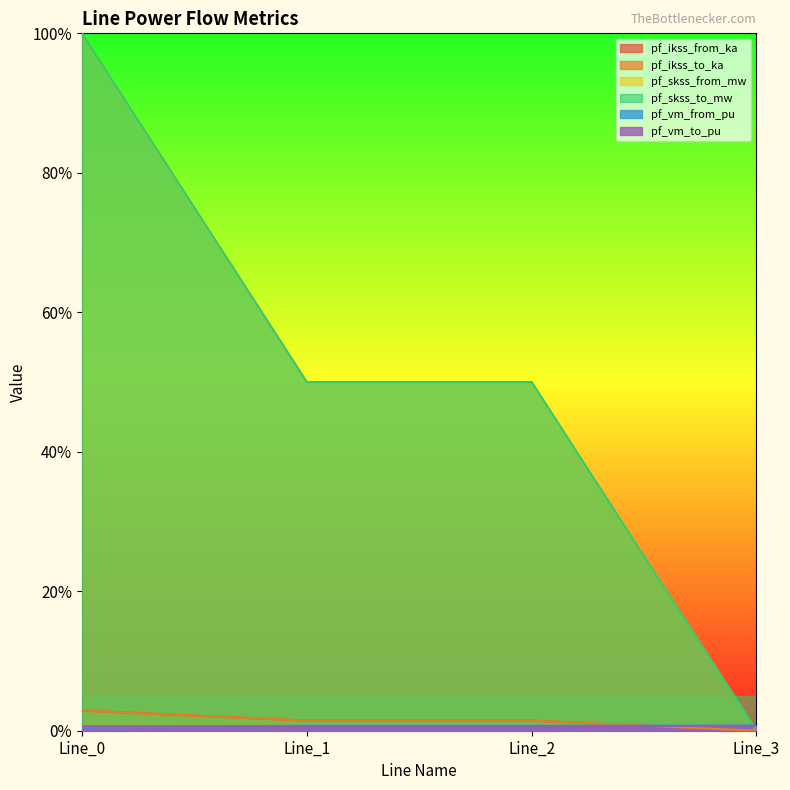

What is the spread (max minus min) of values at Line_0?

1.0